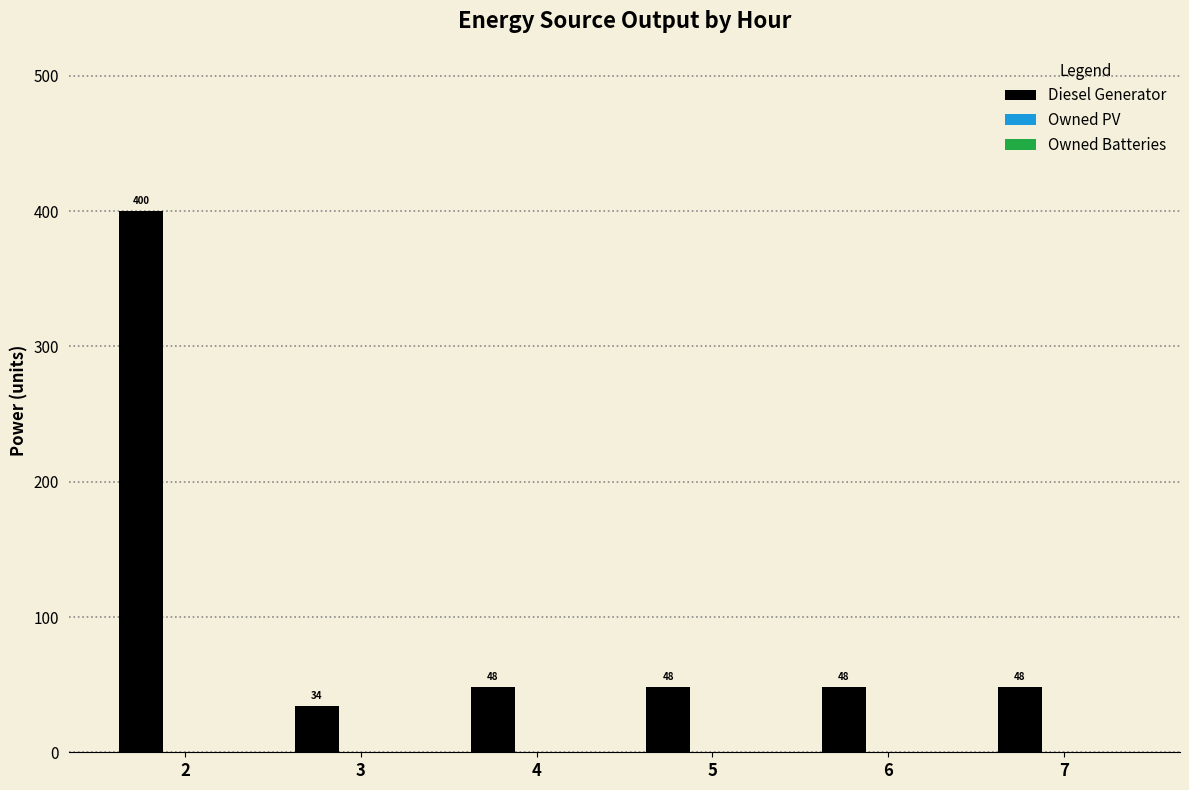

What is the ratio of the value at 3 to the value at 7?

0.7